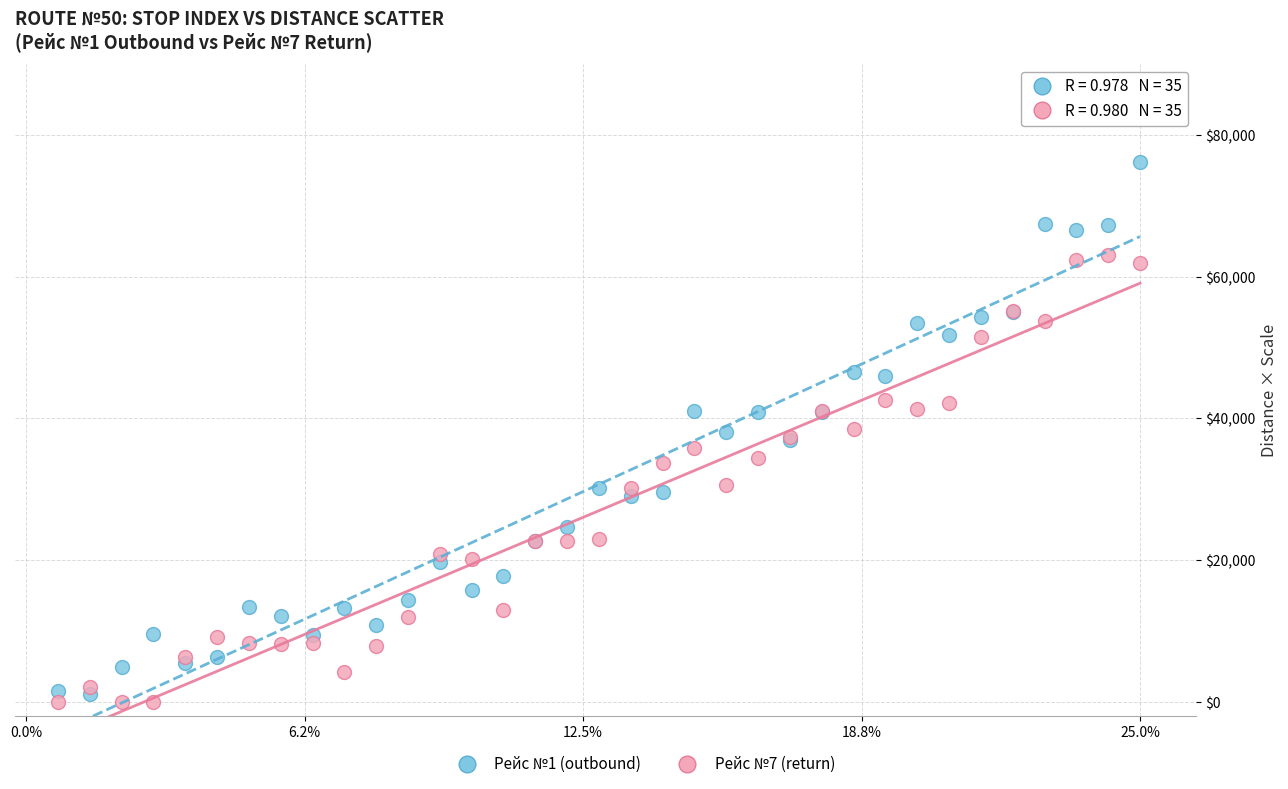

Which series has the largest Y range (max minus min)?

Рейс №1 (outbound)